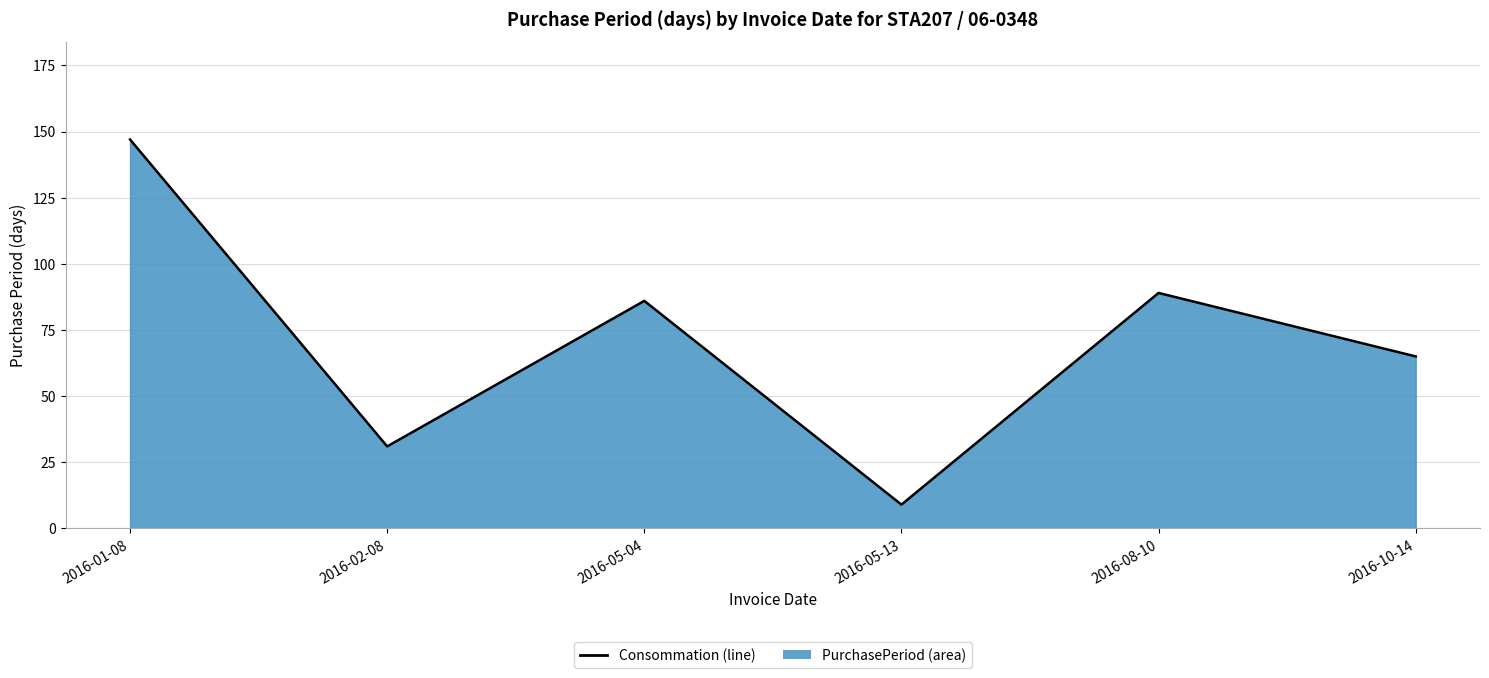

Where does the data first go above 86?

2016-01-08